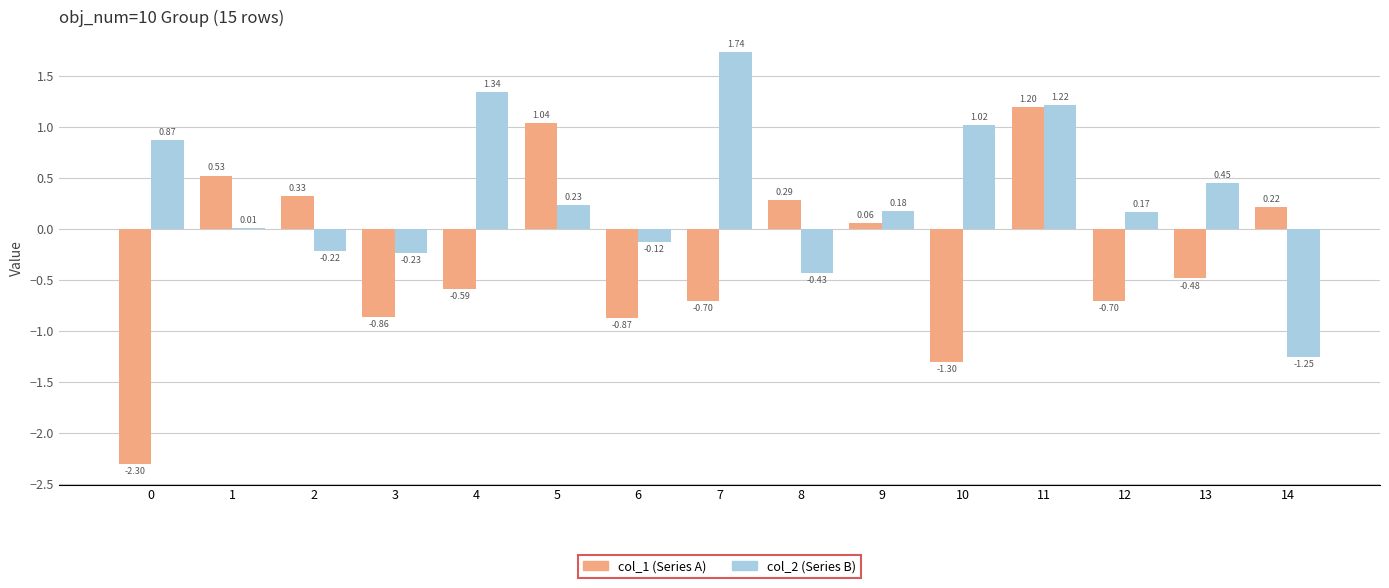

Is the value of col_1 (Series A) at 2 greater than the value of col_2 (Series B) at 14?

Yes